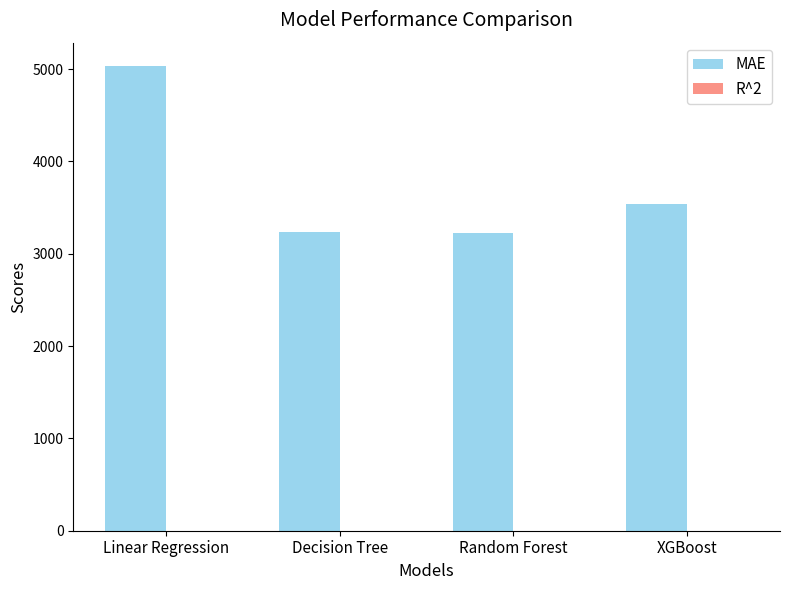

What is the average value of the MAE series?

3758.1